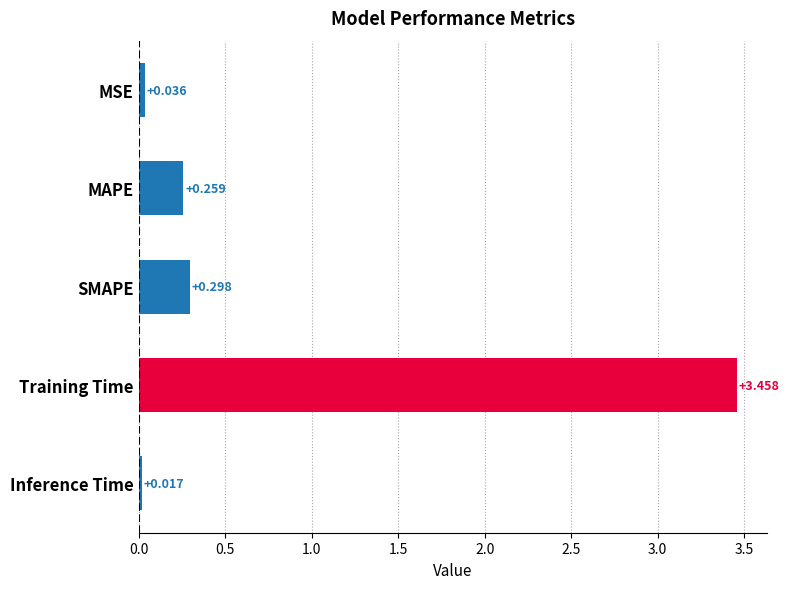

Between MSE and Training Time, which is larger?

Training Time